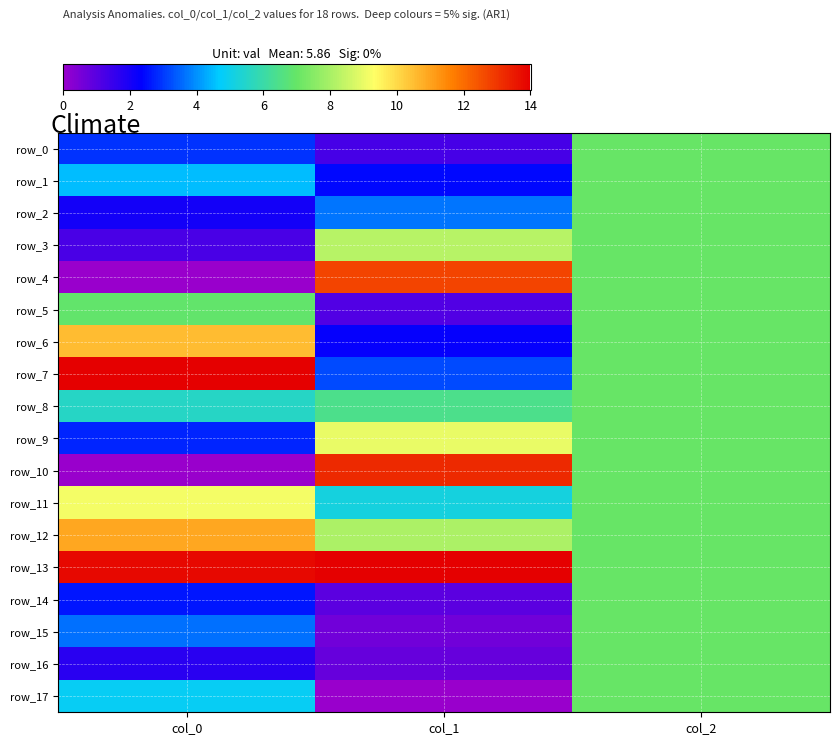

How many values in the row_14 series exceed 2?

2